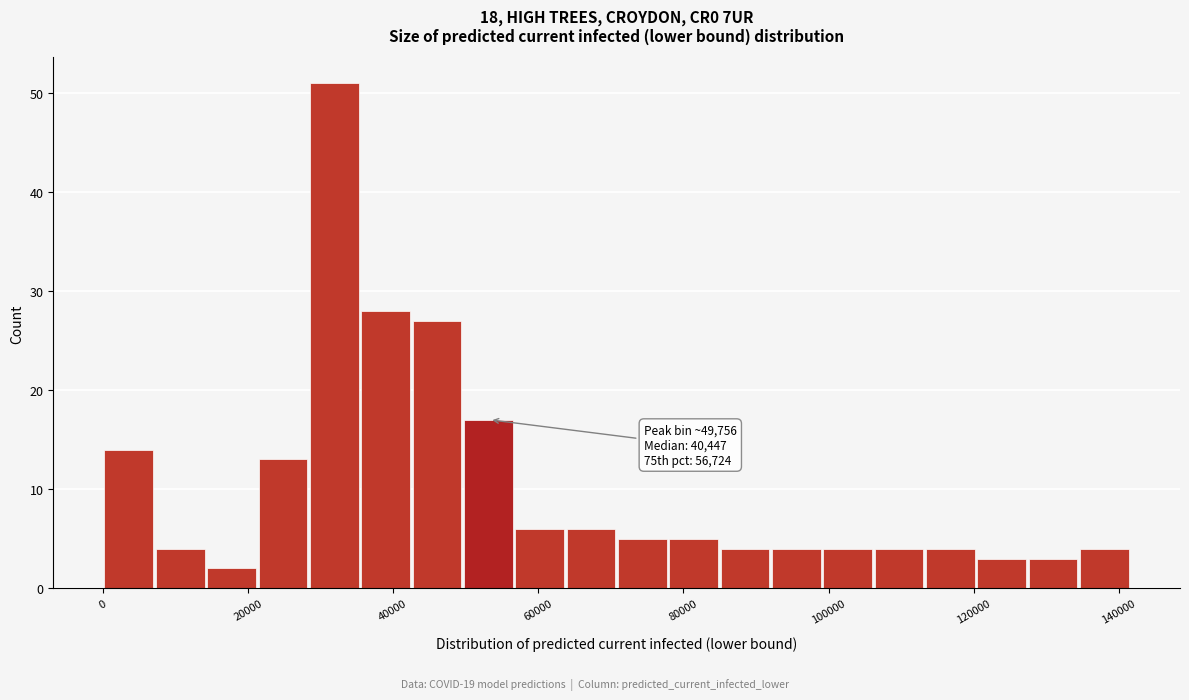

Read against the x-axis, roughly where is the centre of the tallest bar?

32000